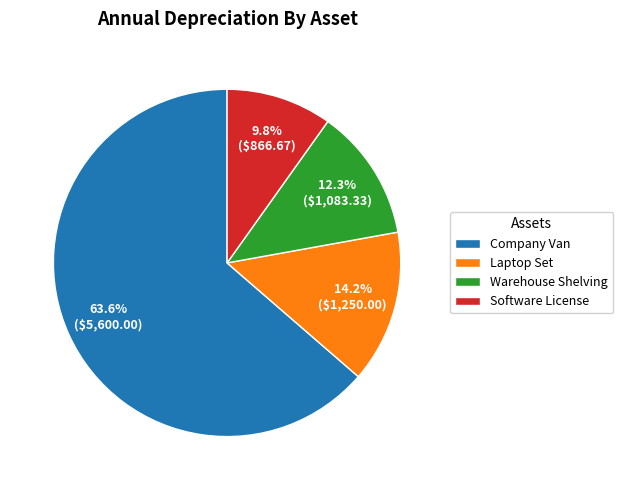

To the nearest percent, what is the difference between the Laptop Set and Company Van slice percentages?

49%